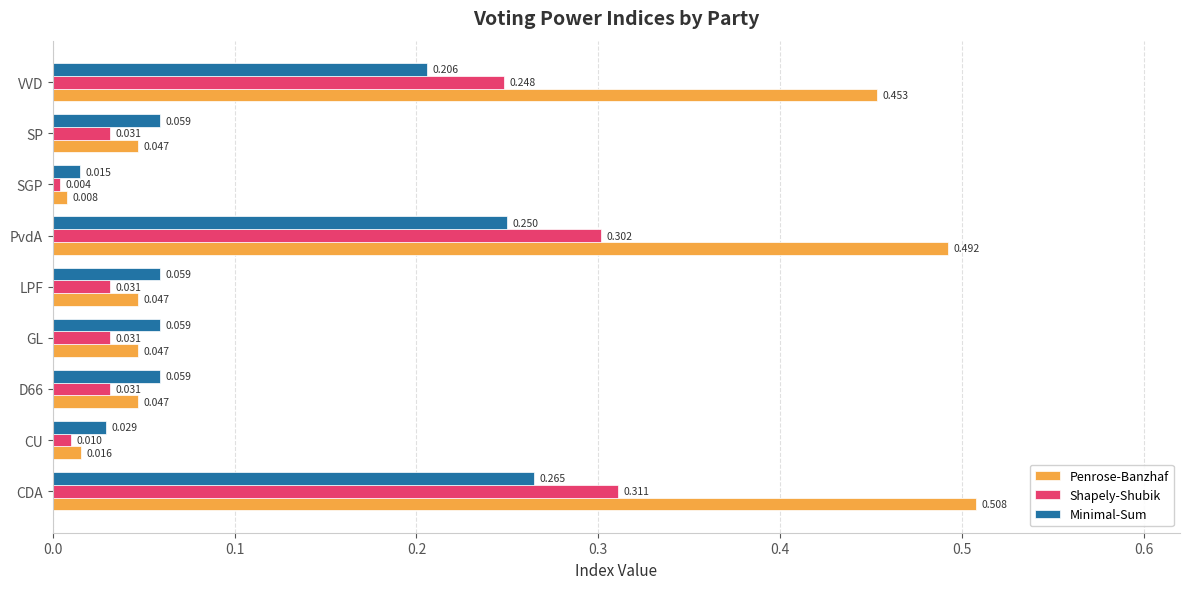

Which series has the widest spread of values?

Penrose-Banzhaf